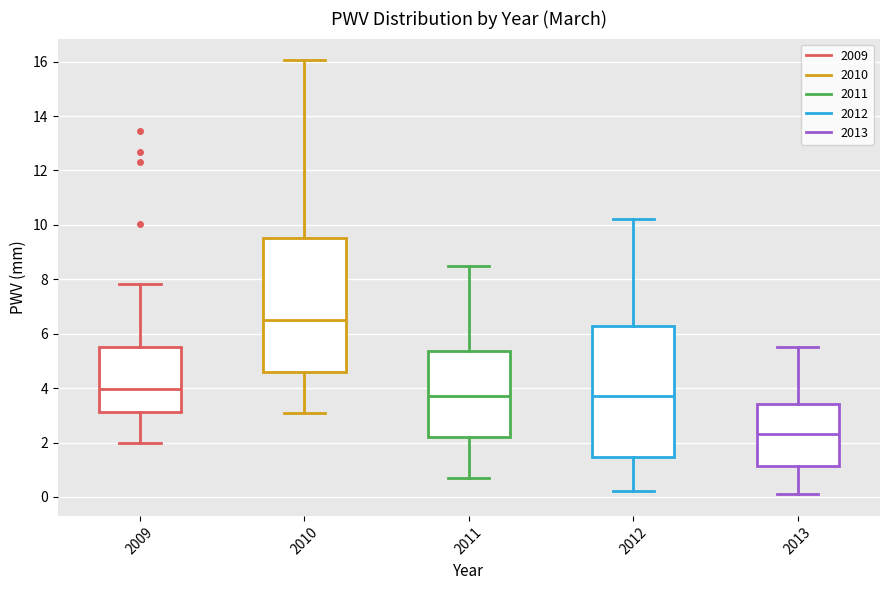

Reading left to right, read every box against the y-axis: the position of its median line, the range the box covers, and the ends of its whiskers. The values are not printed on the chart, so give them approximately, as read against the axis.

2009: median 4.0, box 3.2 to 5.6, whiskers 2.0 to 7.8
2010: median 6.6, box 4.6 to 9.6, whiskers 3.2 to 16.0
2011: median 3.8, box 2.2 to 5.4, whiskers 0.8 to 8.6
2012: median 3.8, box 1.4 to 6.4, whiskers 0.2 to 10.2
2013: median 2.4, box 1.2 to 3.4, whiskers 0.2 to 5.6